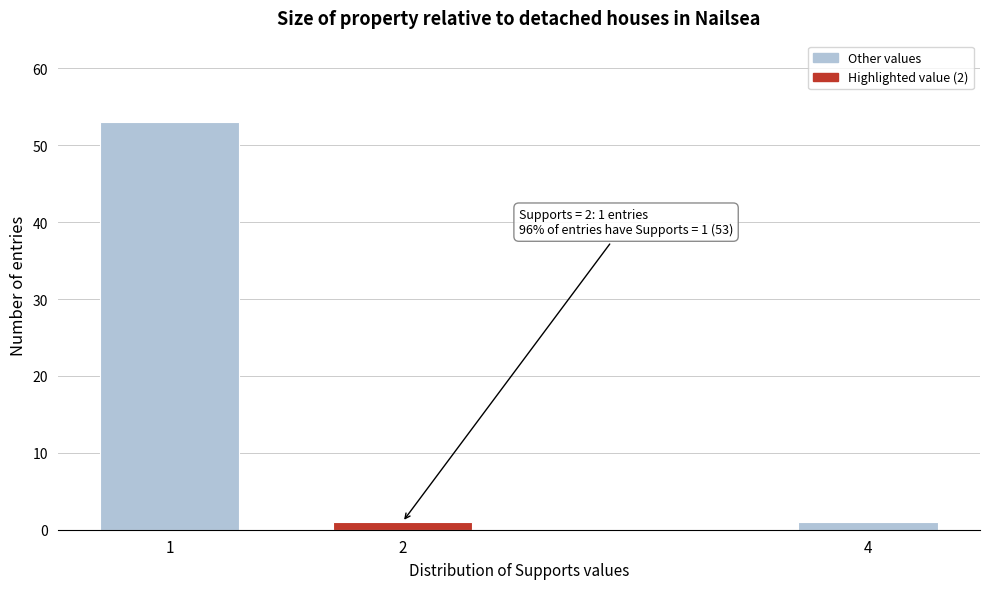

Reading right to left, what are all the values shown in this chart?

1	1	53